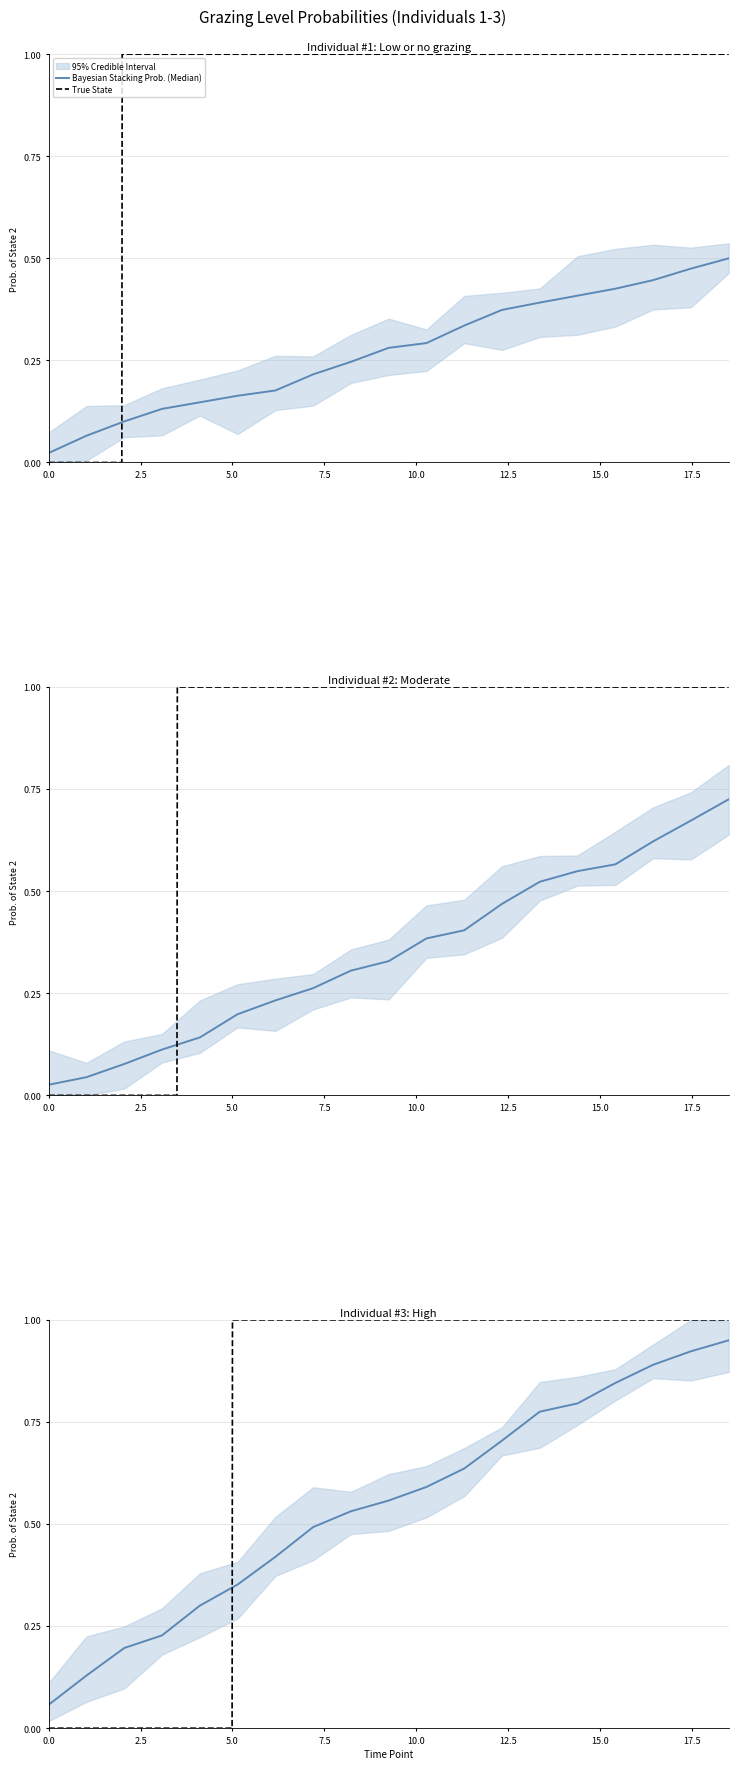

What is the change in value from Moderate to High?

+1